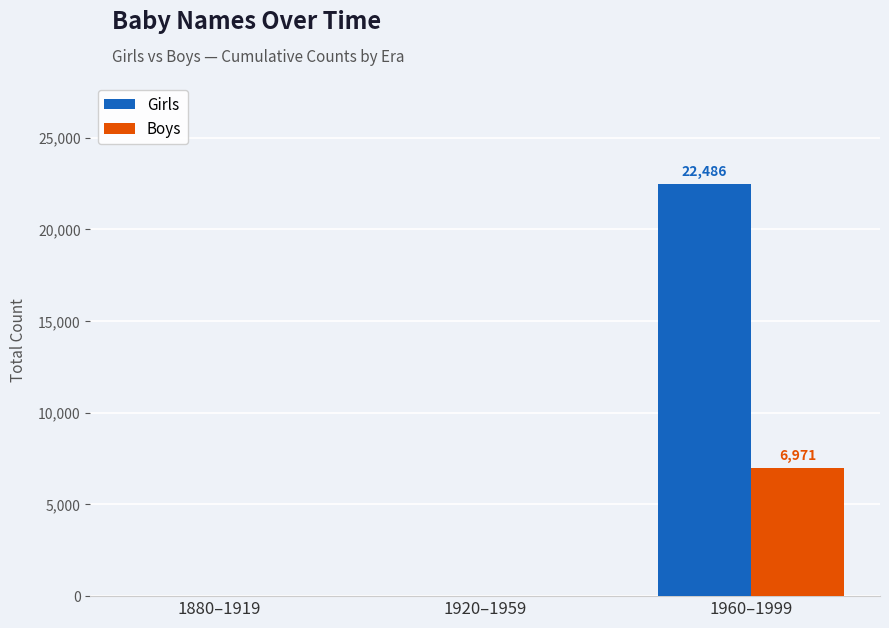

Does the chart contain stacked bars?

No